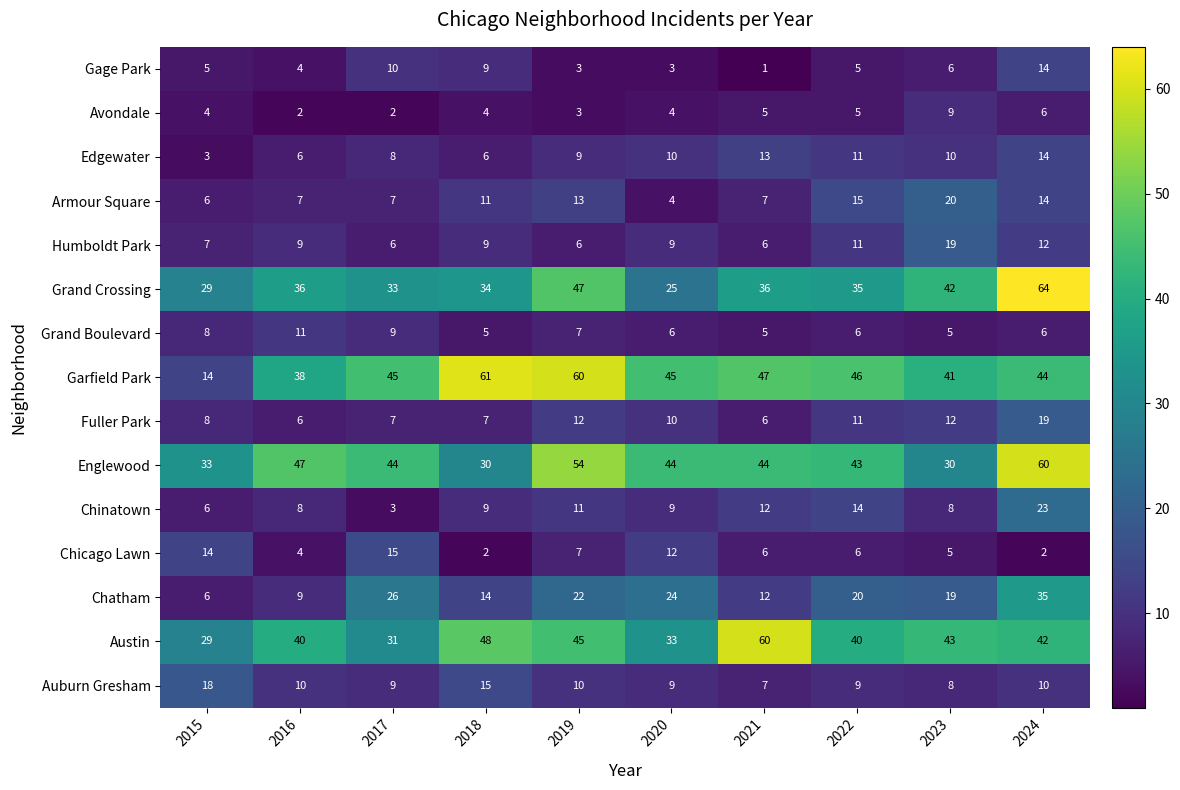

What is the total value across all series at 2019?

309